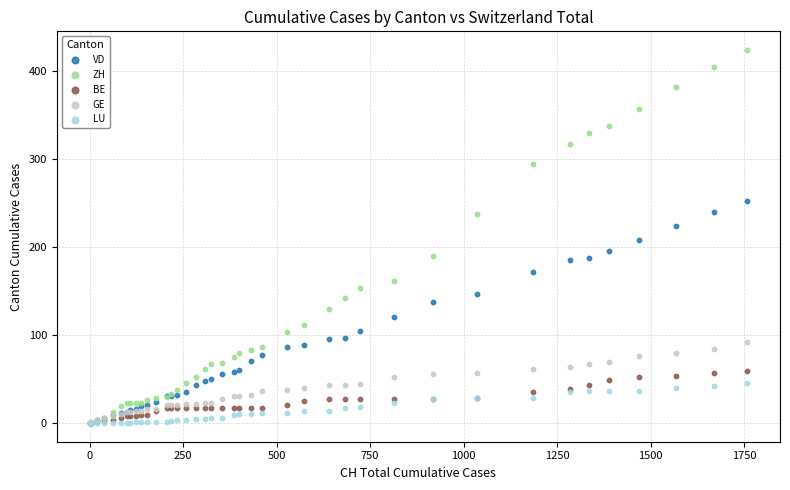

Which series reaches the maximum Y coordinate?

ZH